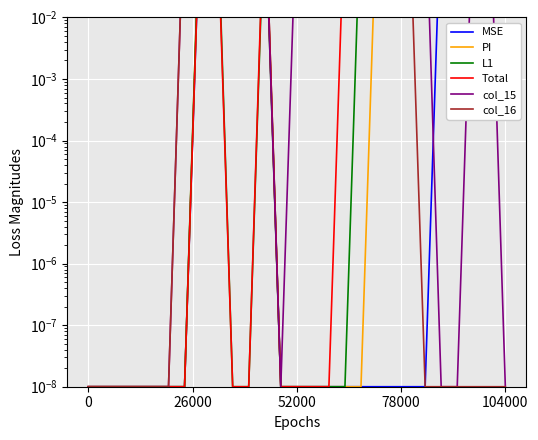

What is the spread (max minus min) of values at 24?

2.0